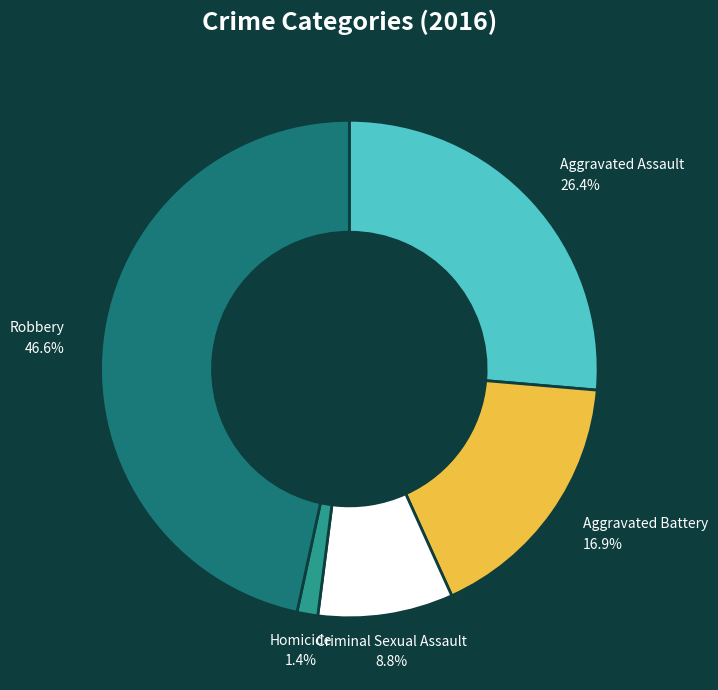

Is there any slice that represents more than half of the pie?

No